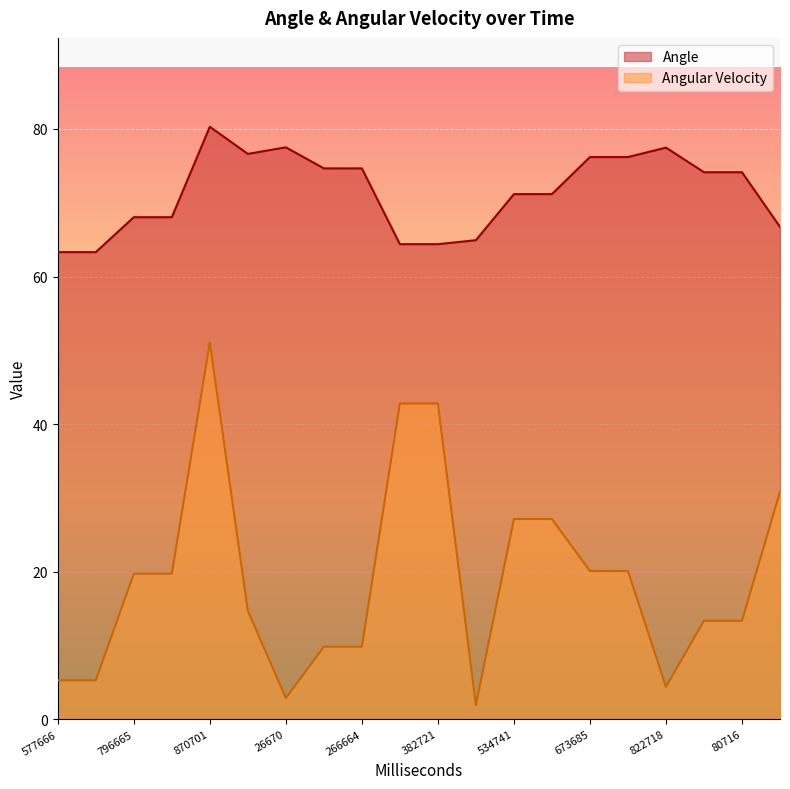

Count the number of categories in the chart.

20